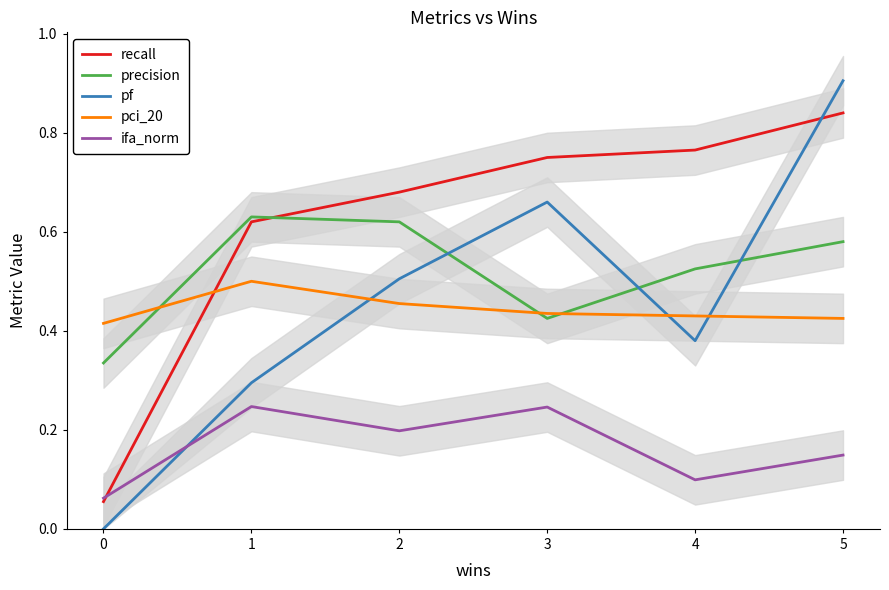

Reading left to right, transcribe all the data shown in this chart.

recall: 0.1	0.6	0.7	0.8	0.8	0.8
precision: 0.3	0.6	0.6	0.4	0.5	0.6
pf: 0.0	0.3	0.5	0.7	0.4	0.9
pci_20: 0.4	0.5	0.5	0.4	0.4	0.4
ifa_norm: 0.1	0.2	0.2	0.2	0.1	0.1